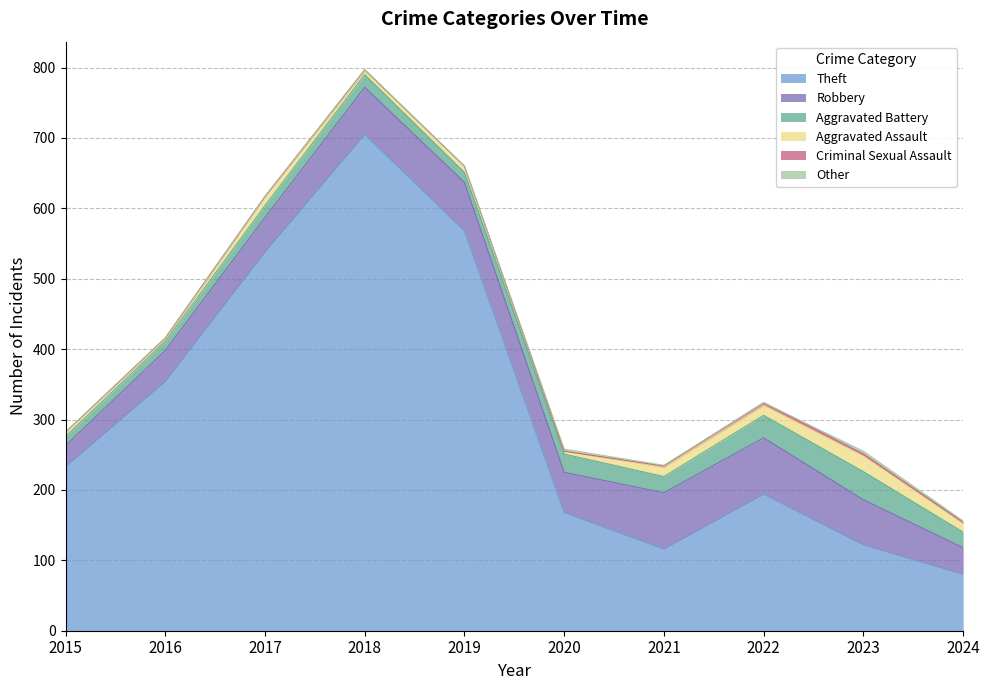

Rank the categories by Theft value from highest to lowest.

2018, 2019, 2017, 2016, 2015, 2022, 2020, 2023, 2021, 2024